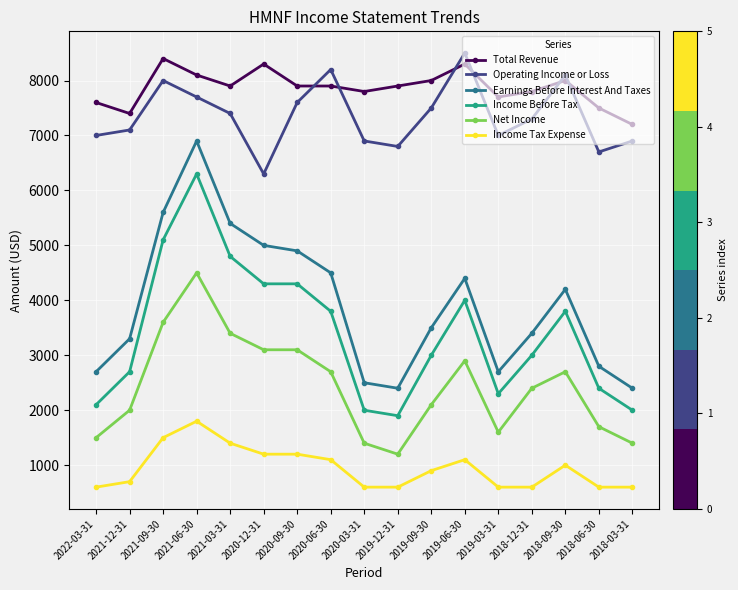

What are all the series names shown in the legend?

Total Revenue, Operating Income or Loss, Earnings Before Interest And Taxes, Income Before Tax, Net Income, Income Tax Expense